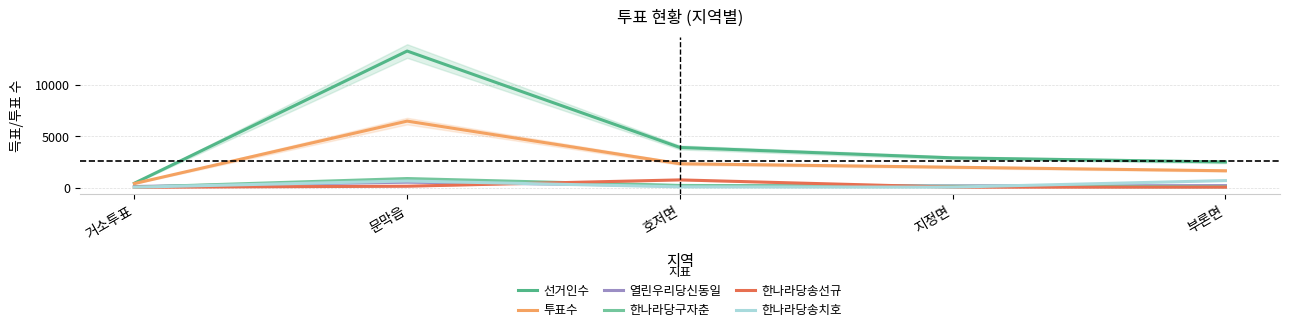

Which has a higher value, 거소투표 or 지정면?

지정면